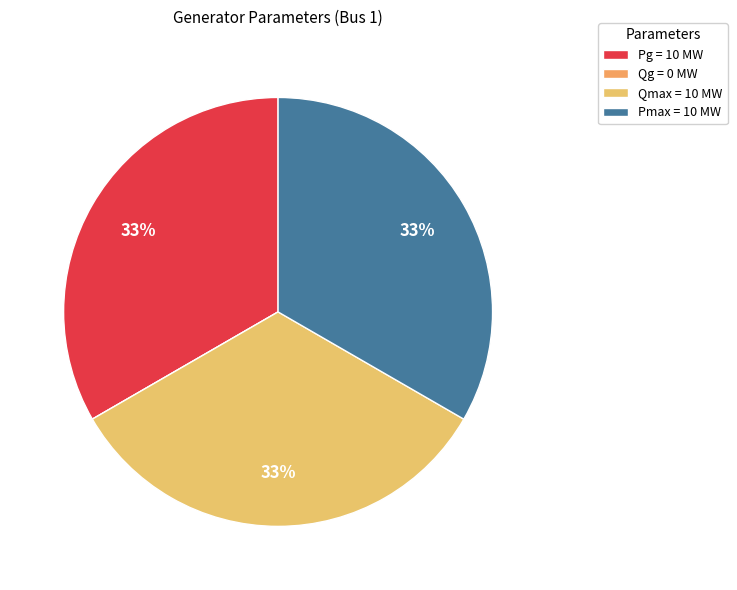

Which category has the biggest portion of the pie?

Pg